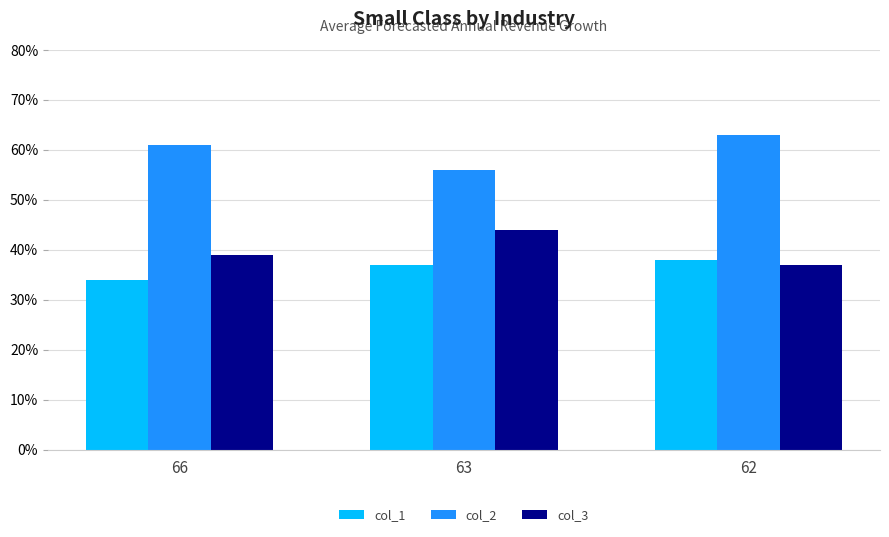

True or false: col_1 has a value of 38 at 62.

True